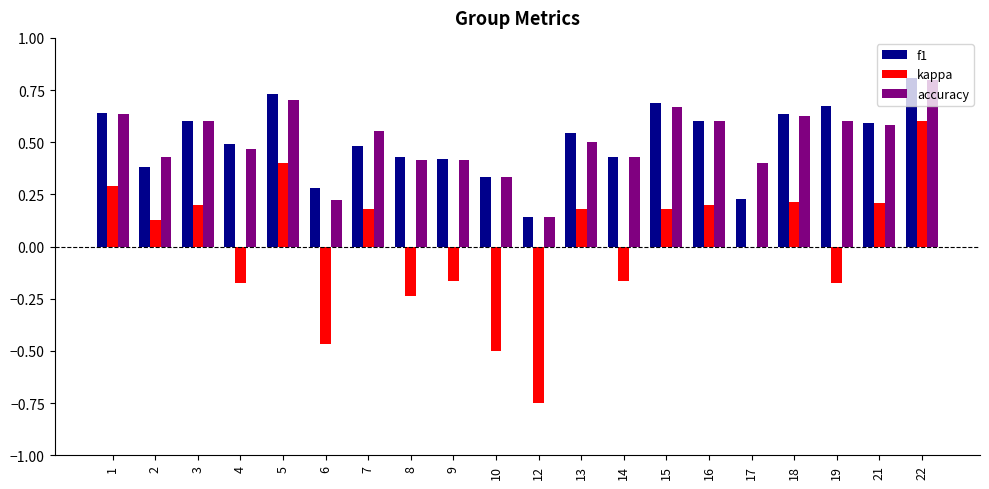

What is the total value across all series at 19?

1.1